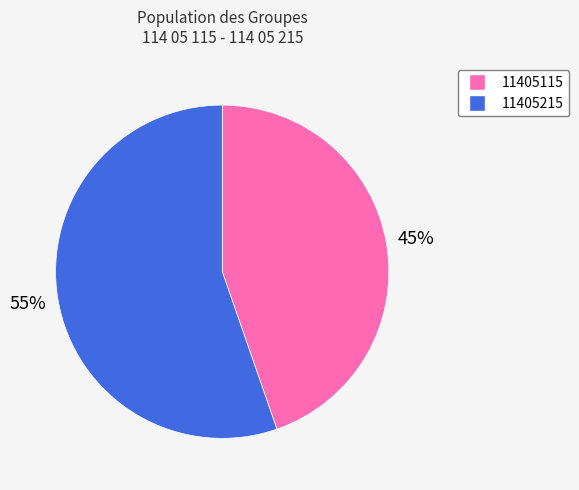

To the nearest percent, what is the average slice percentage?

50%